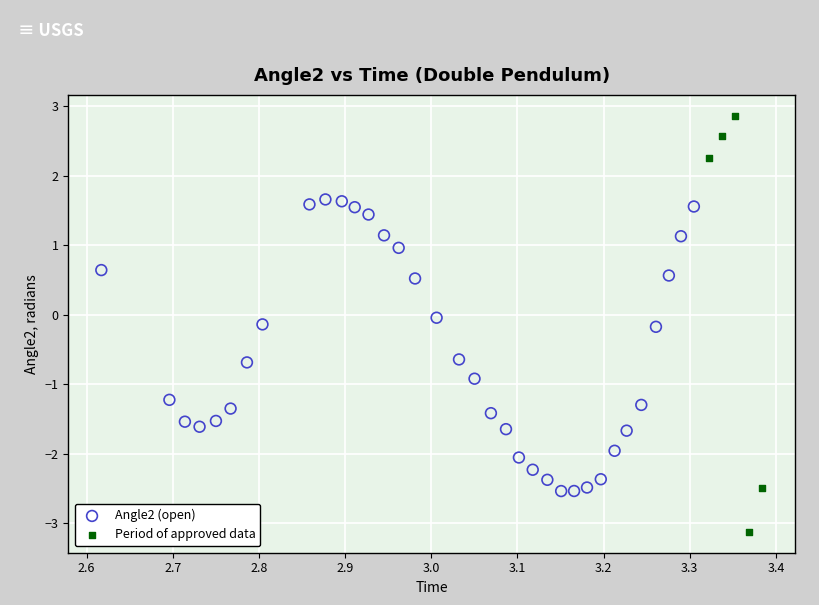

Which series reaches the maximum Y coordinate?

Period of approved data